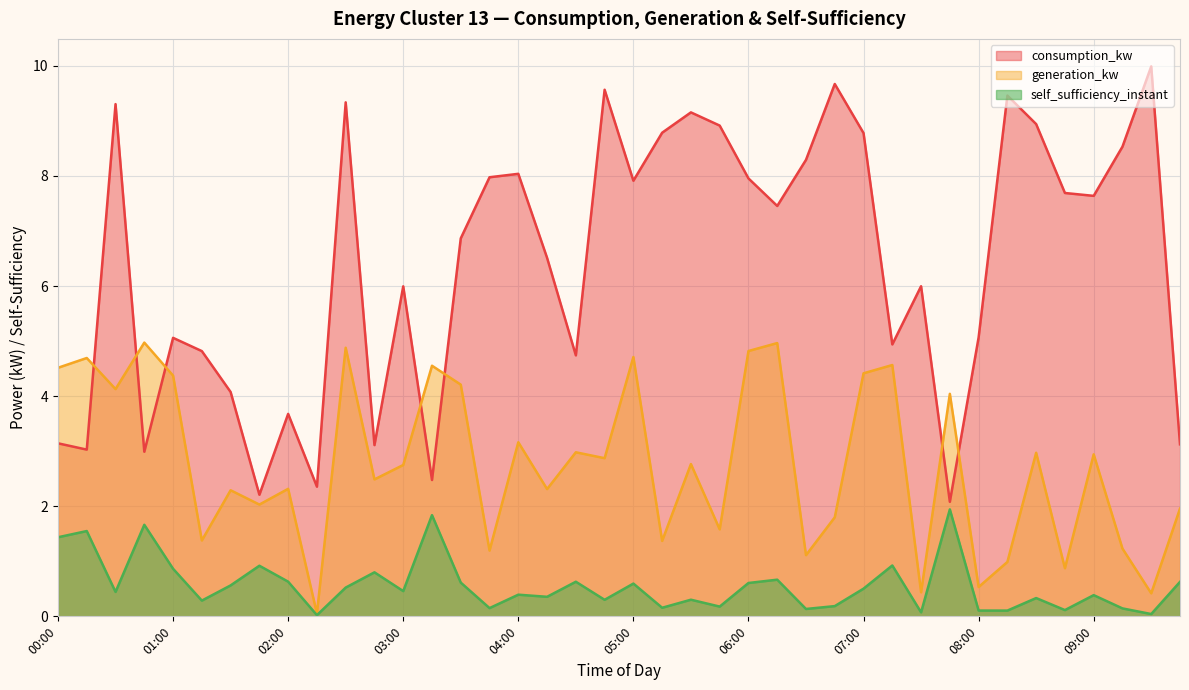

How many distinct data groups are displayed?

3